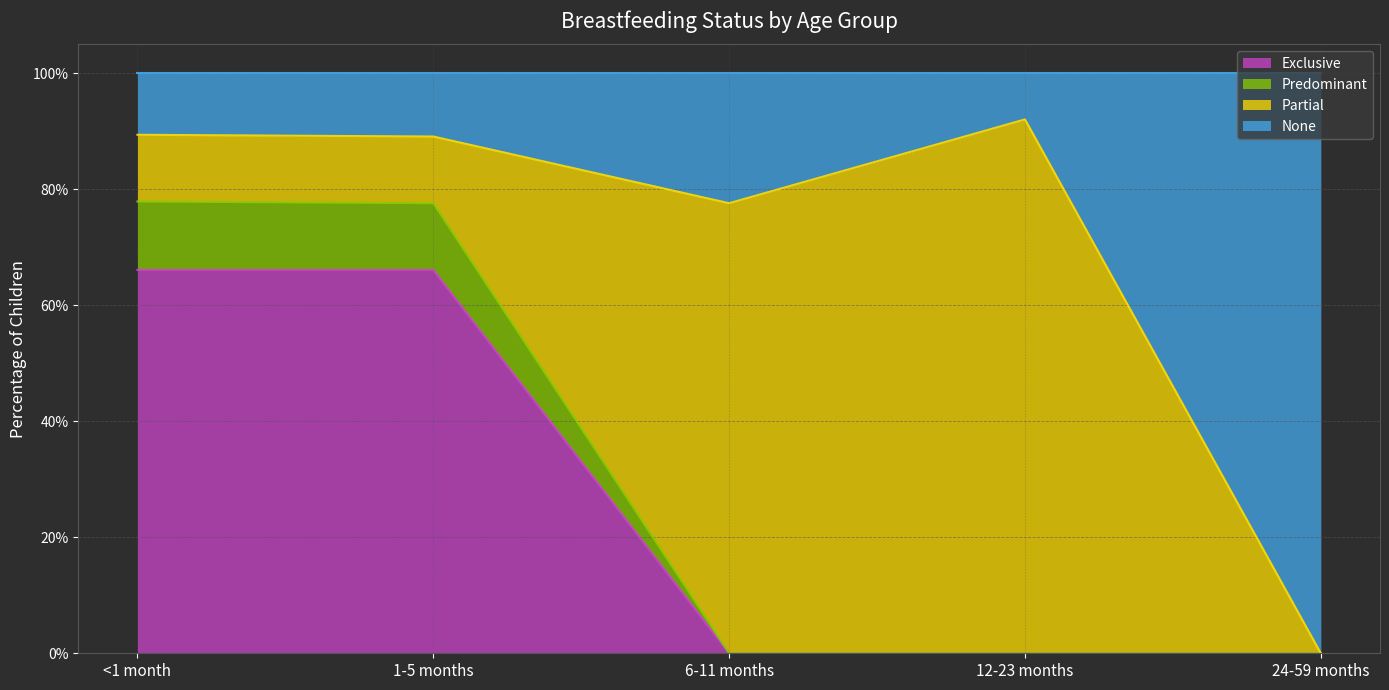

What are all the series names shown in the legend?

Exclusive, Predominant, Partial, None